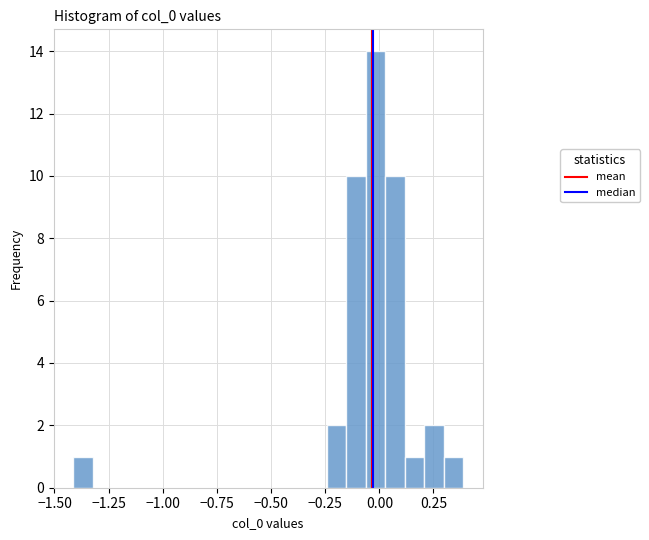

Around what value on the x-axis is the tallest bar? Give the approximate position of its centre, as read against the axis.

0.00